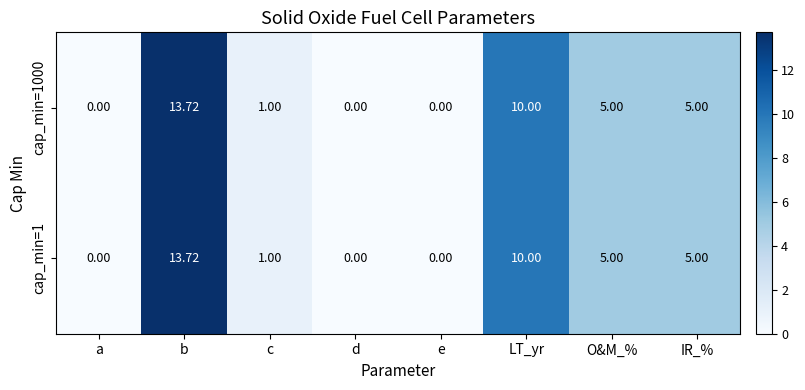

Is the value of cap_min=1 at IR_% greater than the value of cap_min=1000 at LT_yr?

No